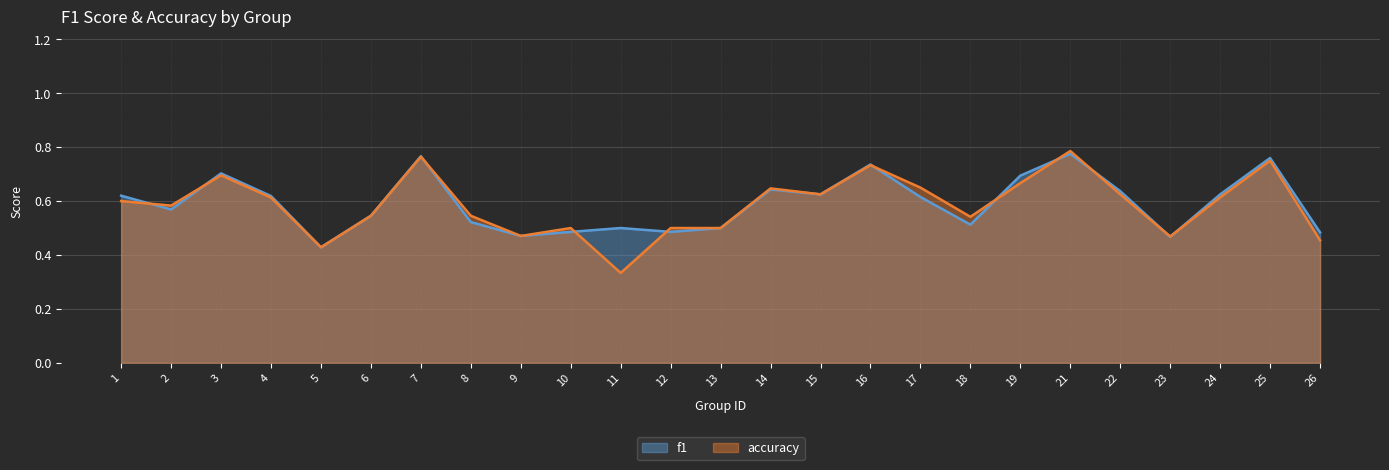

At which category does f1 reach its first local peak?

3